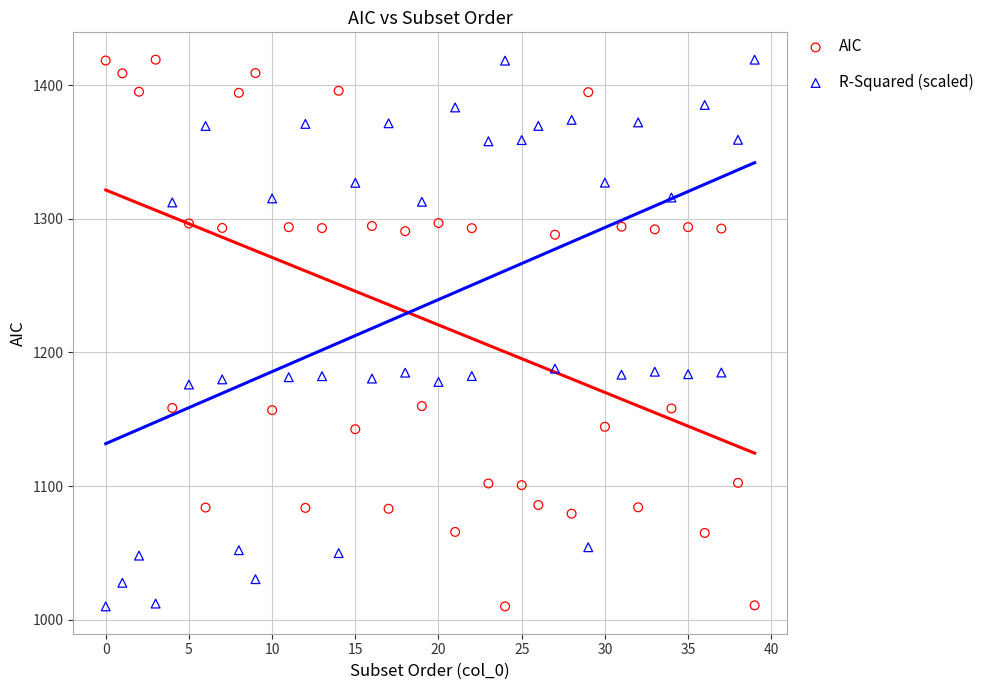

Across all data points, what is the range of Y values (max minus min)?

409.3